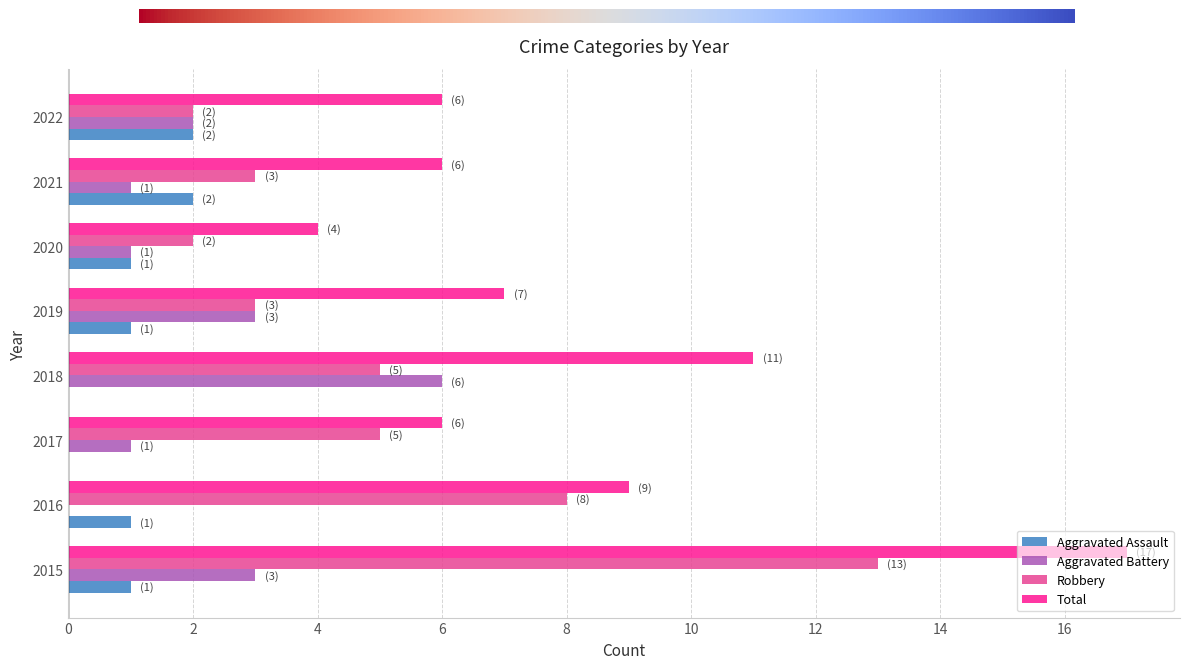

What are all the series names shown in the legend?

Aggravated Assault, Aggravated Battery, Robbery, Total